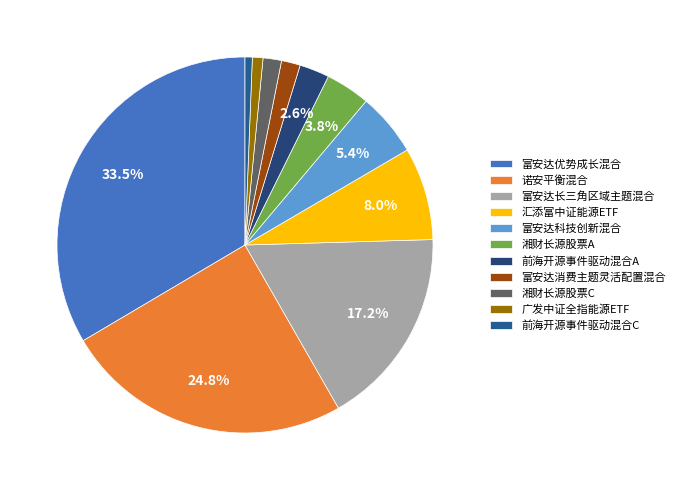

What is the largest slice in the pie chart?

富安达优势成长混合